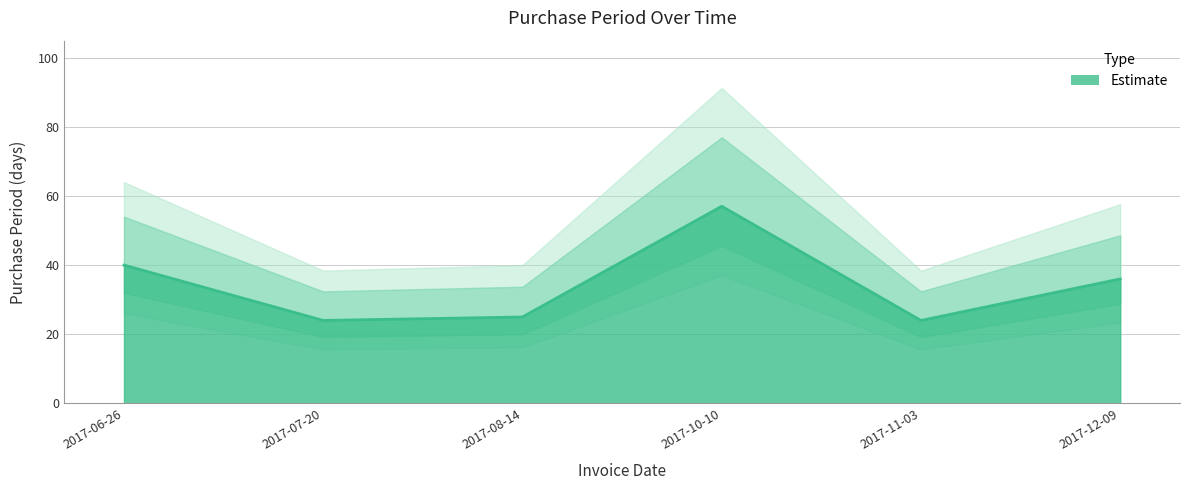

Reading left to right, transcribe all the data shown in this chart.

2017-06-26=40	2017-07-20=24	2017-08-14=25	2017-10-10=57	2017-11-03=24	2017-12-09=36